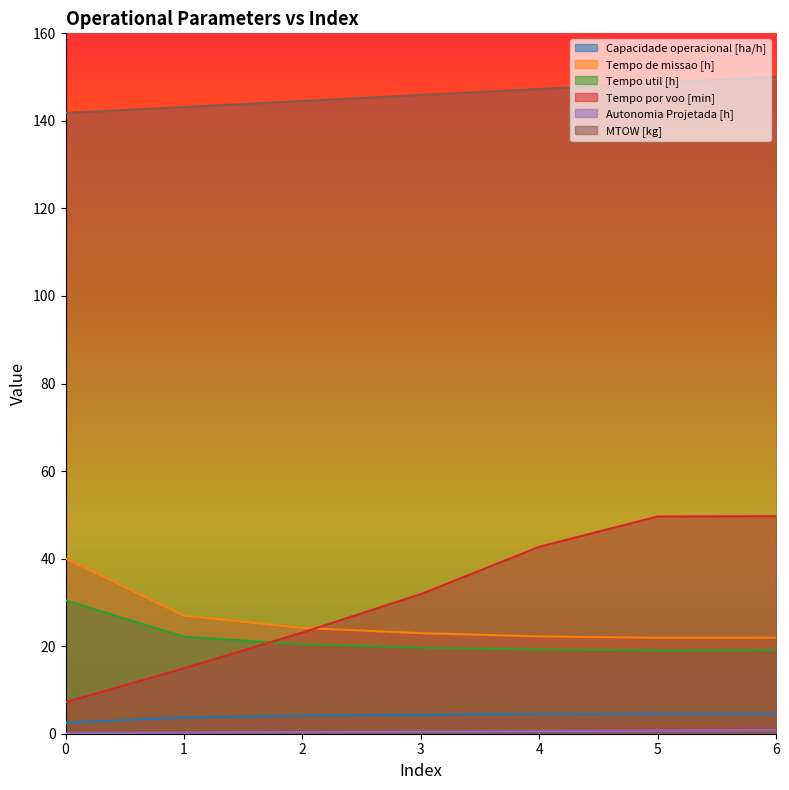

How many values in the Tempo de missao [h] series exceed 22?

5